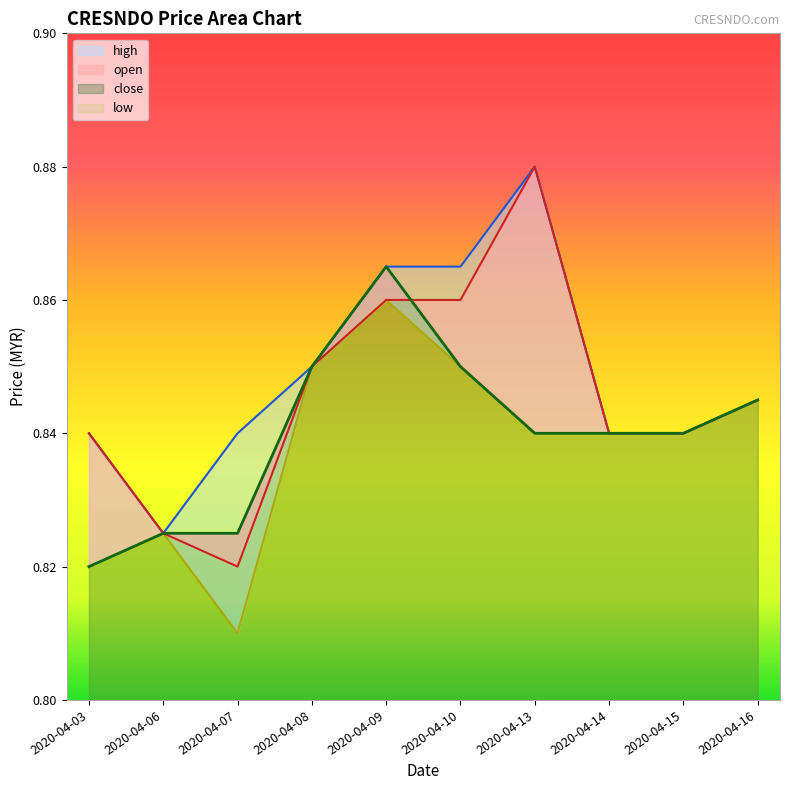

How many lines are shown in the chart?

4